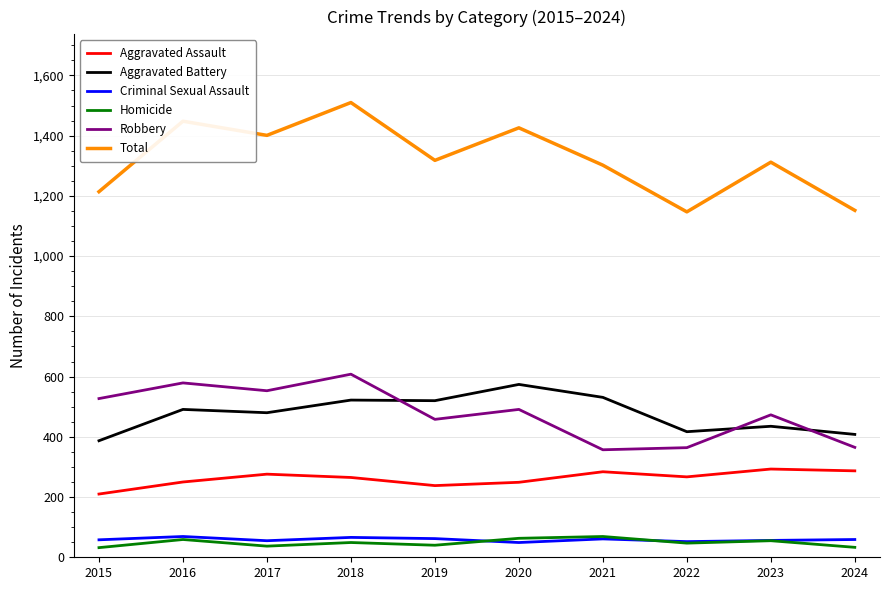

Which label corresponds to the largest value in the chart?

2018